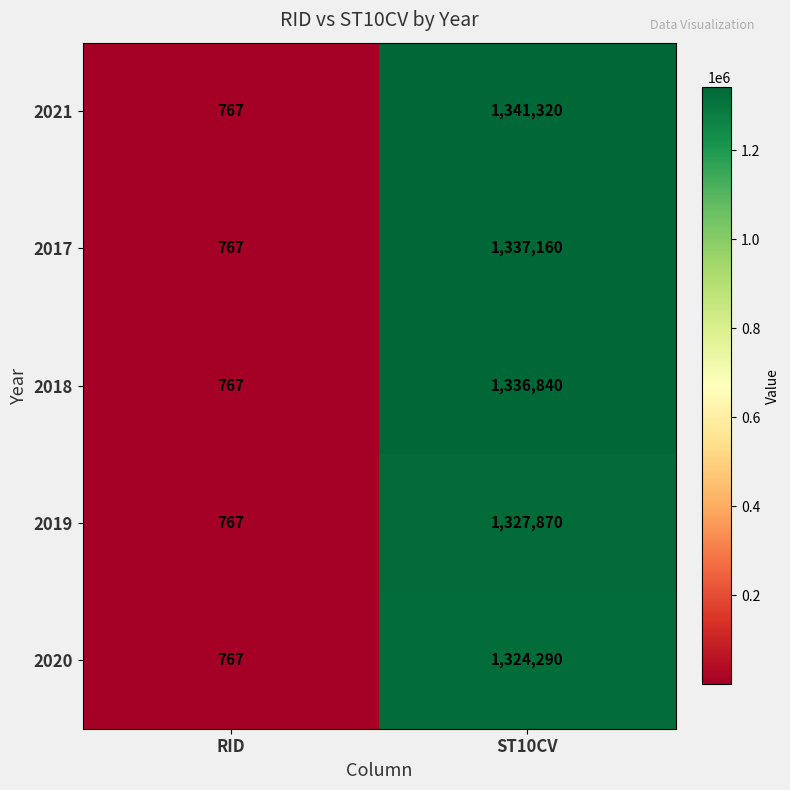

Which series has the widest spread of values?

2021